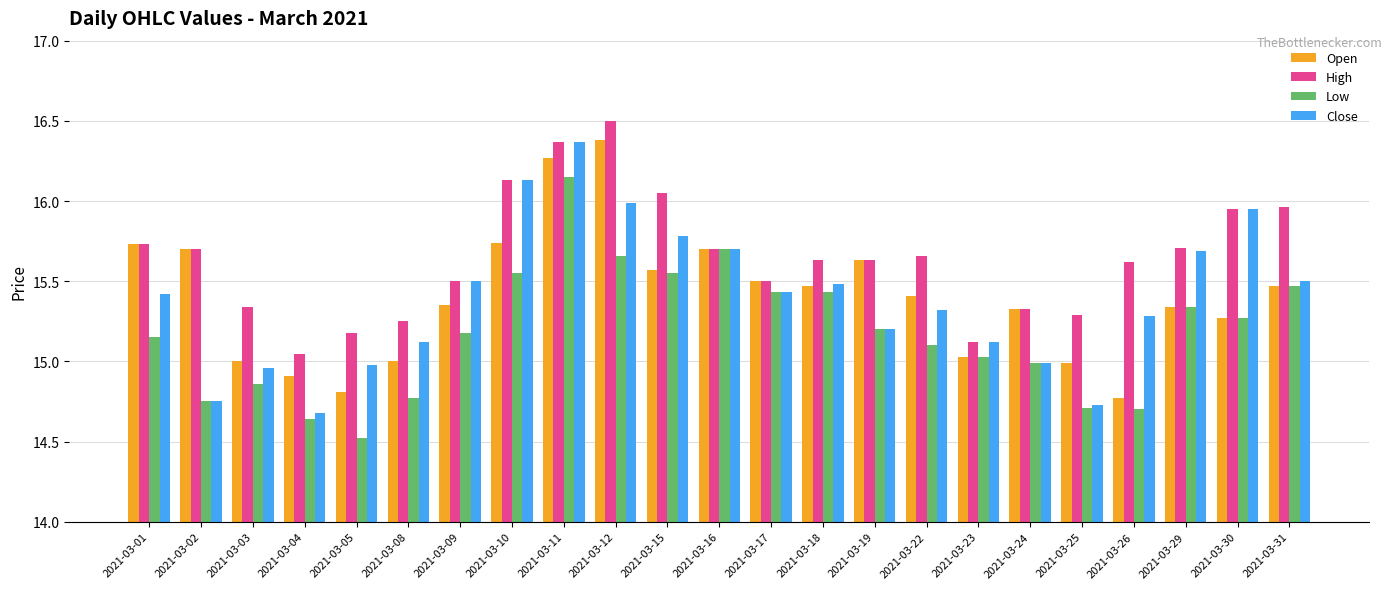

What is the difference between the highest and lowest values at 2021-03-01?

0.6